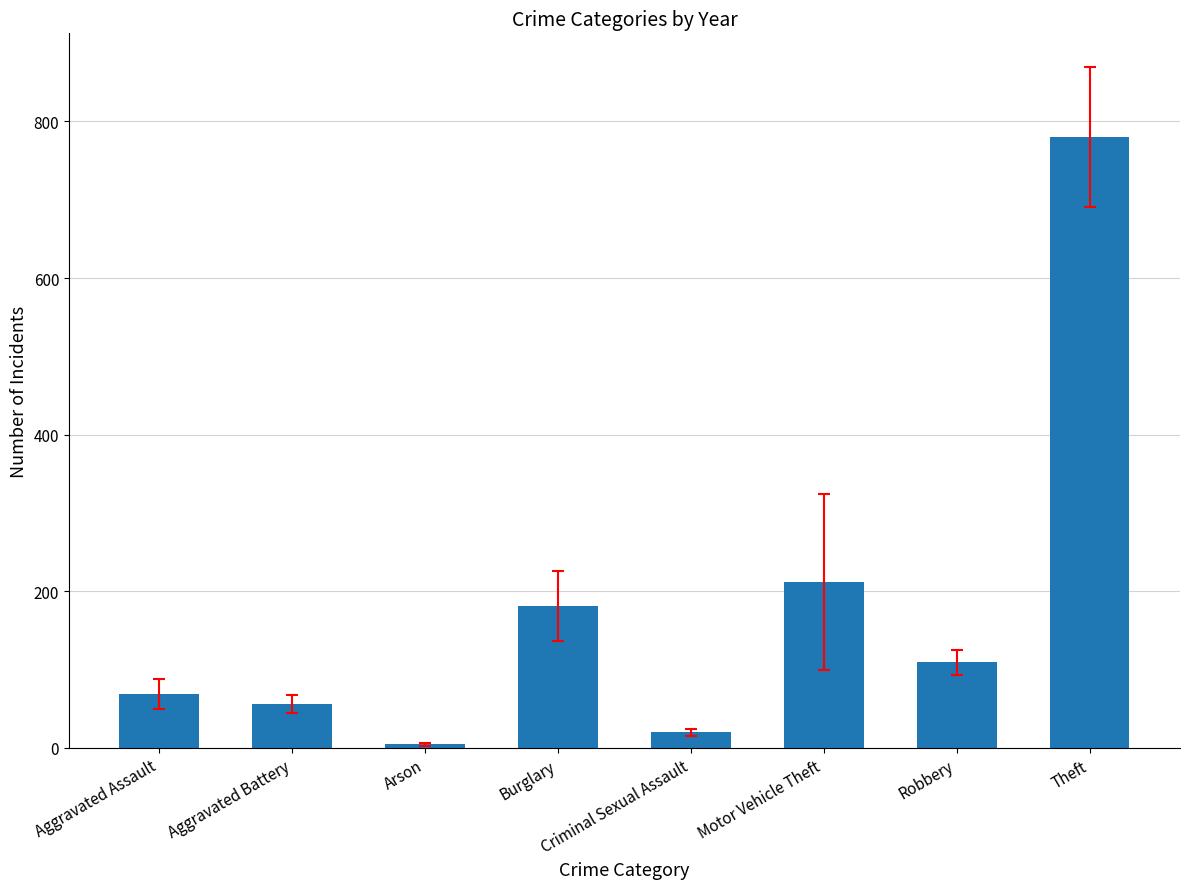

Reading right to left, what are all the values shown in this chart?

Theft=779.9	Robbery=109.5	Motor Vehicle Theft=212.1	Criminal Sexual Assault=19.7	Burglary=181.2	Arson=4.6	Aggravated Battery=56.1	Aggravated Assault=68.7